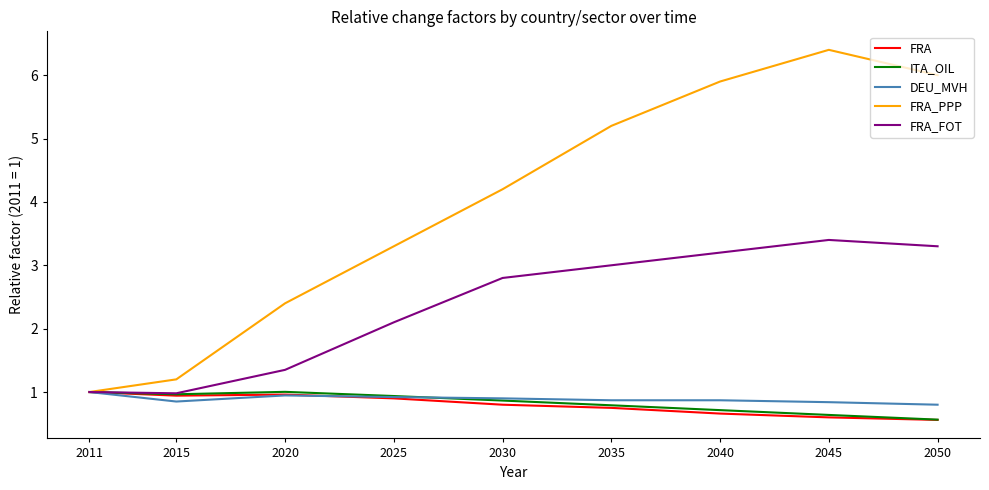

Where is FRA_FOT nearest to the value 2?

2025